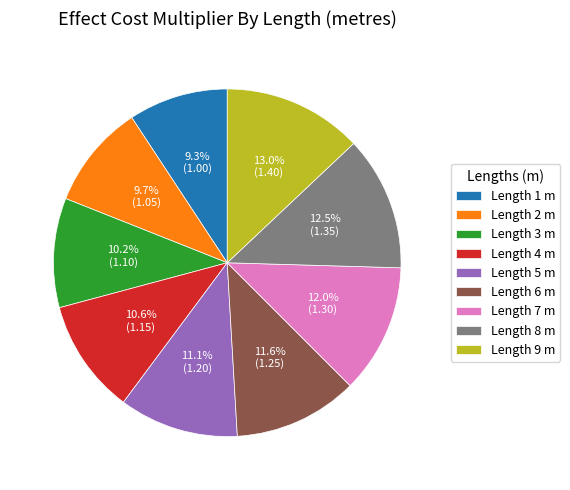

Does any single category account for the majority?

No